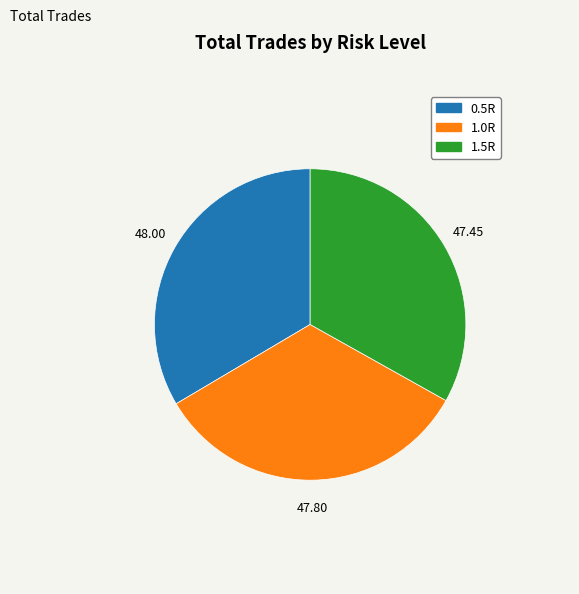

Approximately how many times larger is the value at 1.5R compared to 0.5R?

1.0